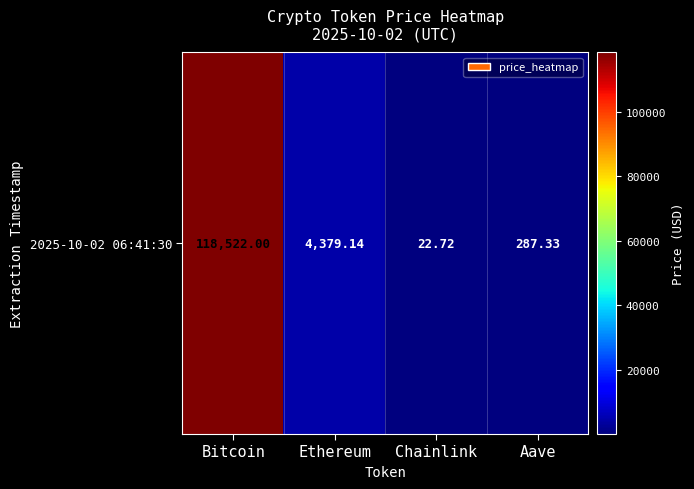

What is the difference between the maximum and minimum values?

118499.3